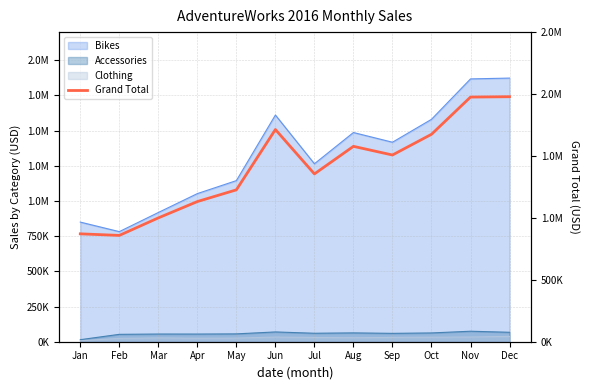

List the labels in order of value, largest first.

Dec, Nov, Jun, Oct, Aug, Sep, Jul, May, Apr, Mar, Jan, Feb